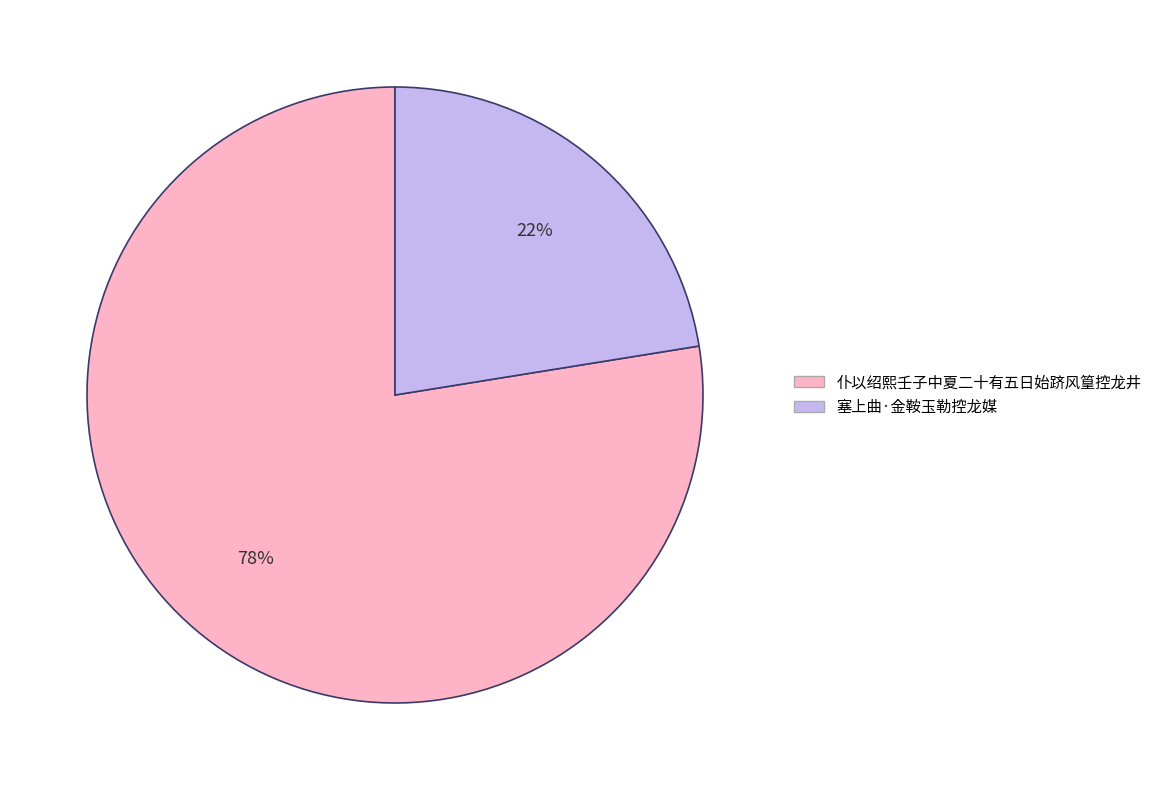

To the nearest percent, what is the combined percentage of 塞上曲·金鞍玉勒控龙媒 and 仆以绍熙壬子中夏二十有五日始跻风篁控龙井?

100%